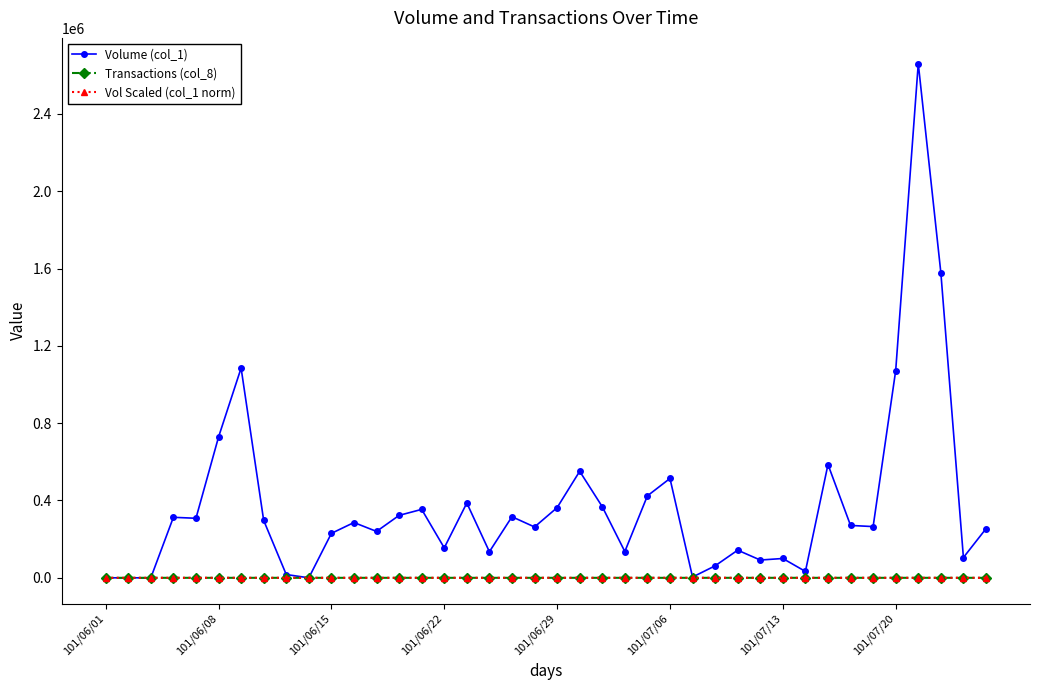

Which series has the largest total across all categories?

Volume (col_1)